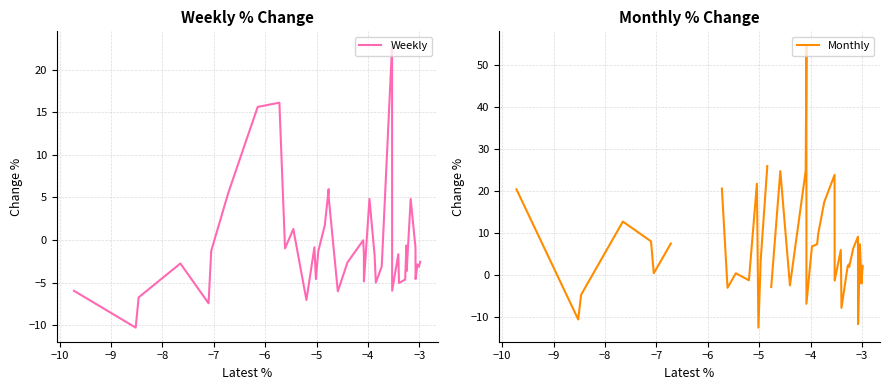

What is the difference between the maximum and second lowest values in the Monthly series?

66.4